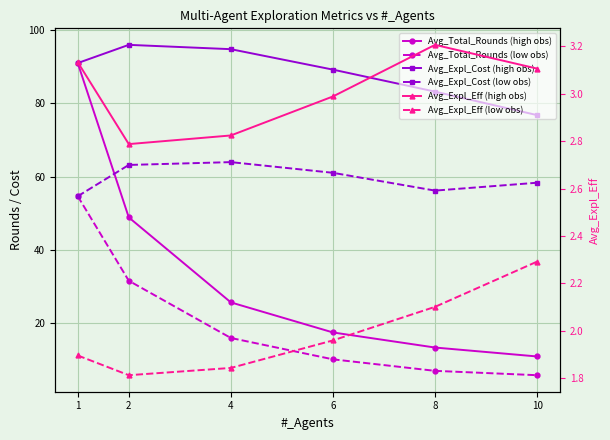

Reading right to left, transcribe all the data shown in this chart.

Avg_Total_Rounds (high obs): 10=11.0	8=13.4	6=17.5	4=25.7	2=48.9	1=90.9
Avg_Total_Rounds (low obs): 10=5.9	8=7.0	6=10.2	4=16.0	2=31.6	1=54.6
Avg_Expl_Cost (high obs): 10=76.7	8=83.1	6=89.1	4=94.7	2=95.9	1=90.9
Avg_Expl_Cost (low obs): 10=58.3	8=56.2	6=61.0	4=63.9	2=63.2	1=54.6
Avg_Expl_Eff (high obs): 10=3.1	8=3.2	6=3.0	4=2.8	2=2.8	1=3.1
Avg_Expl_Eff (low obs): 10=2.3	8=2.1	6=2.0	4=1.8	2=1.8	1=1.9